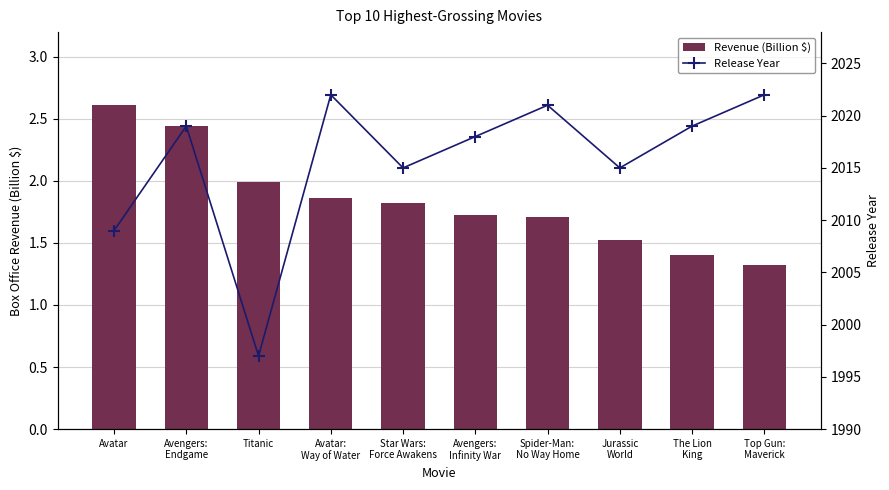

What is the value of the Revenue (Billion $) bar at the 7th from the left?

1.7